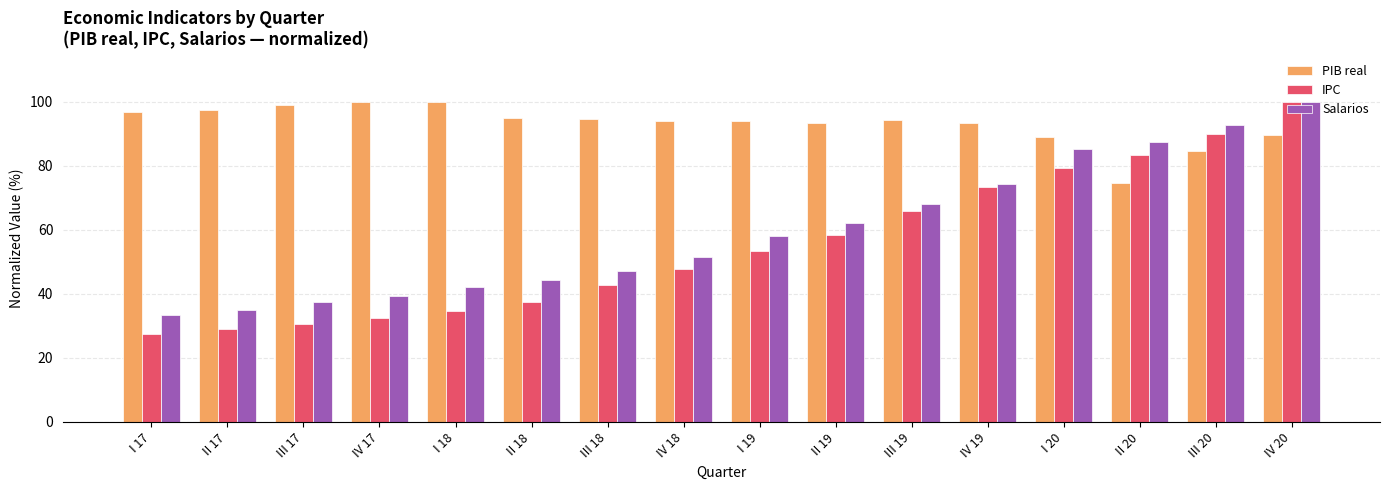

Between IV 19 and I 20, which series saw the biggest shift?

Salarios